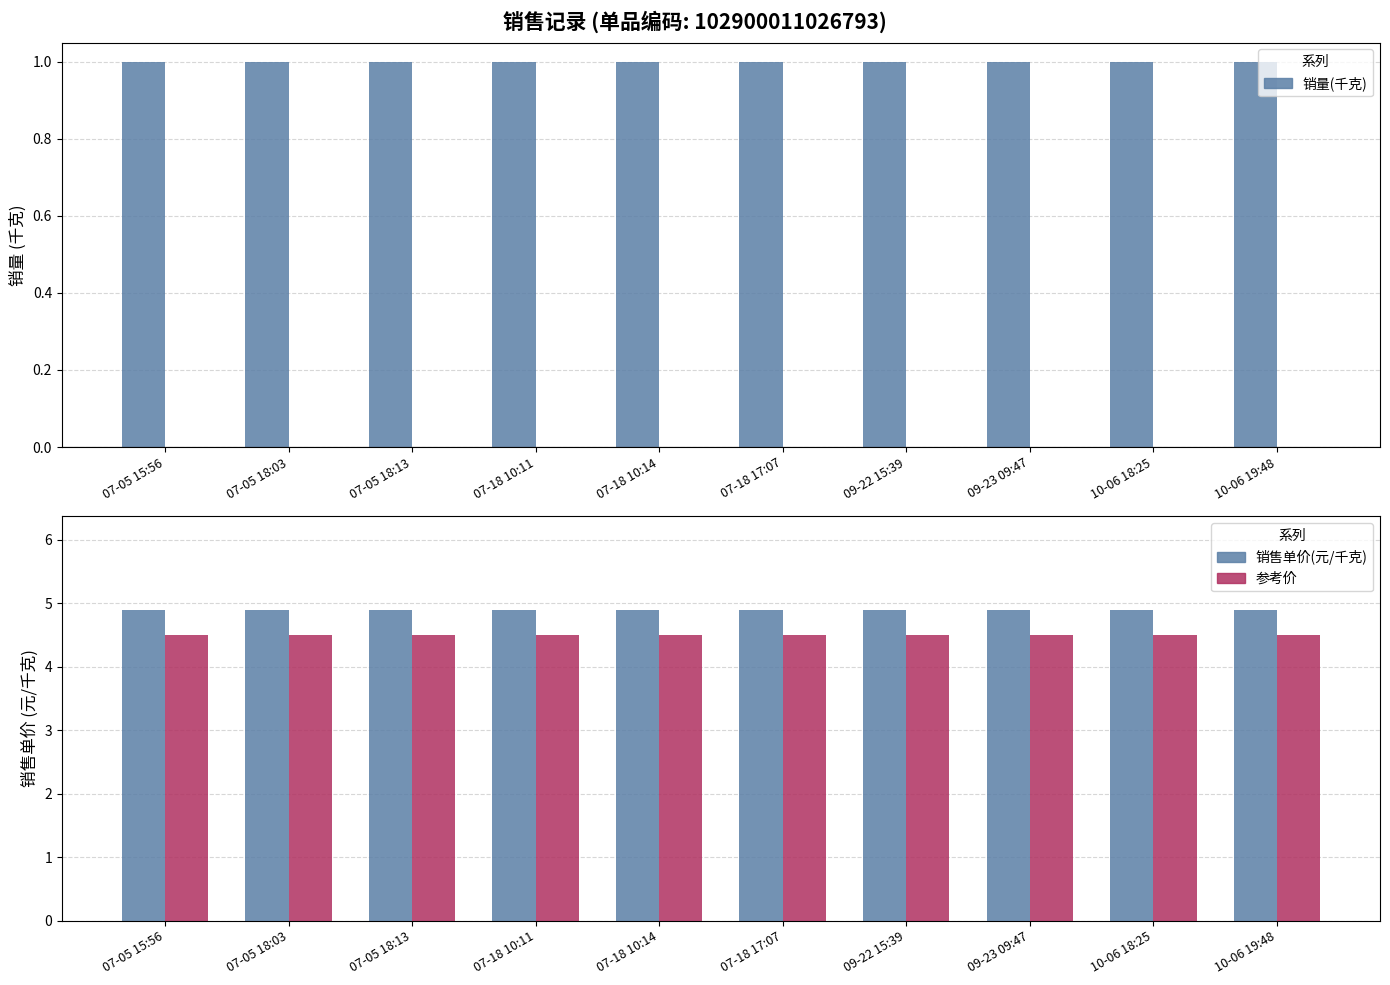

How many bars are there in total?

30